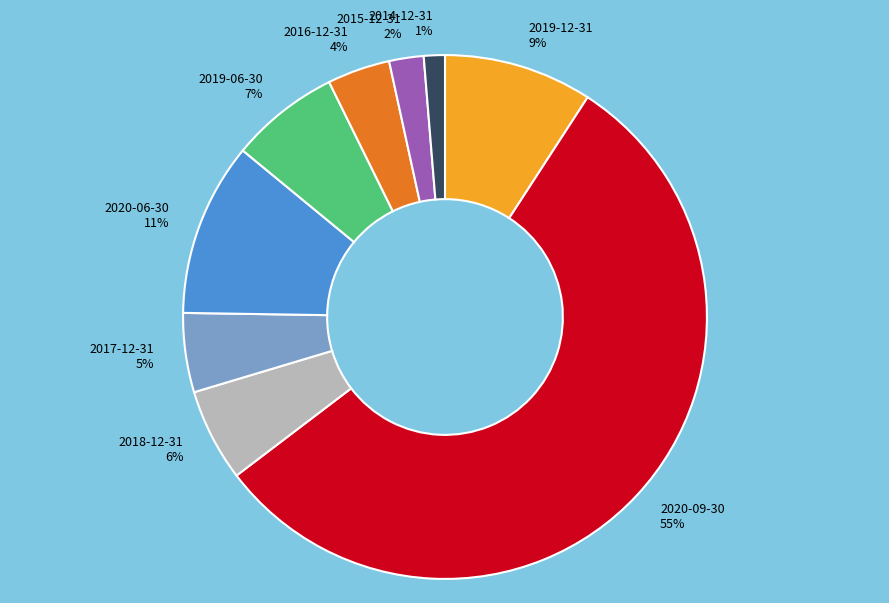

Is 2020-09-30 the majority of the pie?

Yes